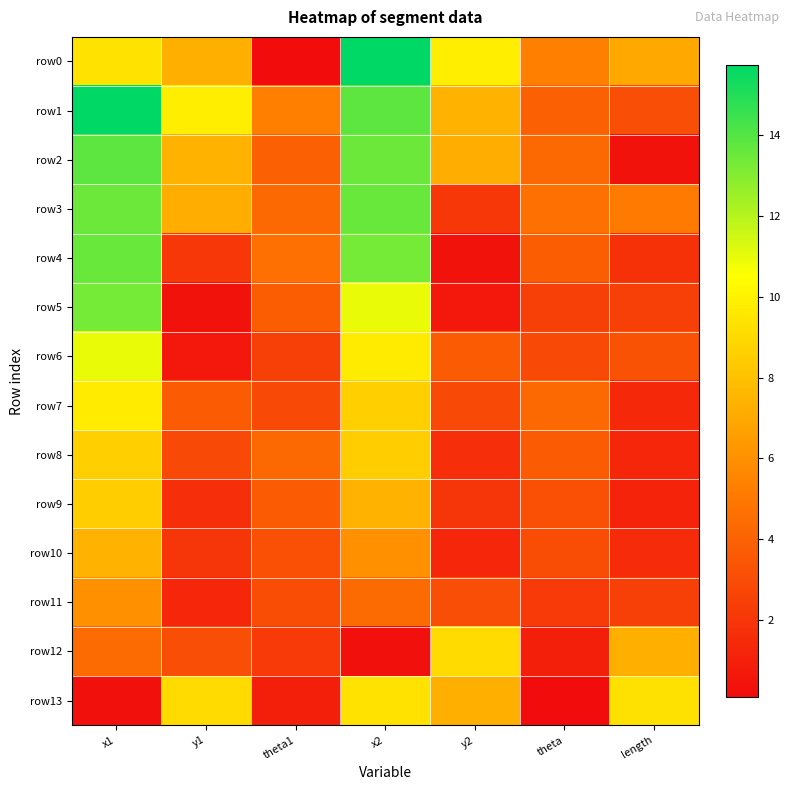

Reading right to left, list all the values displayed in this chart.

row0: length=7.0	theta=5.3	y2=9.8	x2=15.7	theta1=0.1	y1=7.3	x1=9.4
row1: length=3.1	theta=3.9	y2=7.5	x2=13.8	theta1=5.3	y1=9.8	x1=15.7
row2: length=0.4	theta=4.3	y2=7.2	x2=13.5	theta1=3.9	y1=7.5	x1=13.8
row3: length=5.1	theta=4.7	y2=2.1	x2=13.6	theta1=4.3	y1=7.2	x1=13.5
row4: length=1.8	theta=3.8	y2=0.4	x2=13.3	theta1=4.7	y1=2.1	x1=13.6
row5: length=2.5	theta=2.5	y2=0.7	x2=10.9	theta1=3.8	y1=0.4	x1=13.3
row6: length=3.3	theta=2.9	y2=3.7	x2=9.7	theta1=2.5	y1=0.7	x1=10.9
row7: length=1.4	theta=4.3	y2=2.9	x2=8.6	theta1=2.9	y1=3.7	x1=9.7
row8: length=1.3	theta=3.7	y2=1.7	x2=8.5	theta1=4.3	y1=2.9	x1=8.6
row9: length=1.2	theta=3.2	y2=2.0	x2=7.4	theta1=3.7	y1=1.7	x1=8.5
row10: length=1.6	theta=3.0	y2=1.3	x2=6.1	theta1=3.2	y1=2.0	x1=7.4
row11: length=2.5	theta=2.2	y2=3.1	x2=4.4	theta1=3.0	y1=1.3	x1=6.1
row12: length=7.3	theta=1.0	y2=9.1	x2=0.3	theta1=2.2	y1=3.1	x1=4.4
row13: length=9.3	theta=0.1	y2=7.3	x2=9.4	theta1=1.0	y1=9.1	x1=0.3